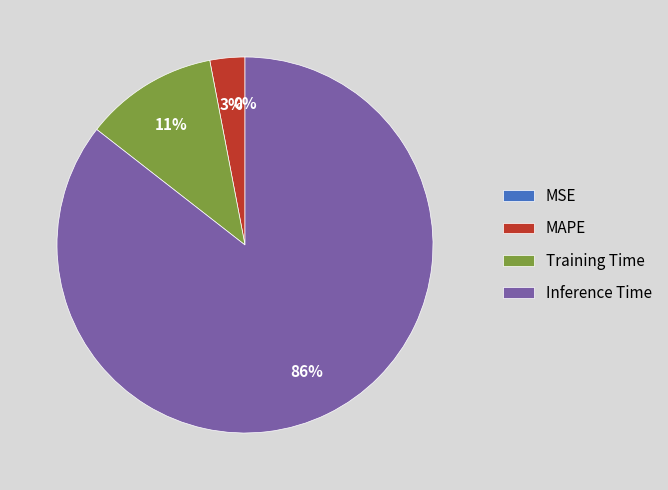

The Inference Time slice represents 77% of the pie. True or false?

False